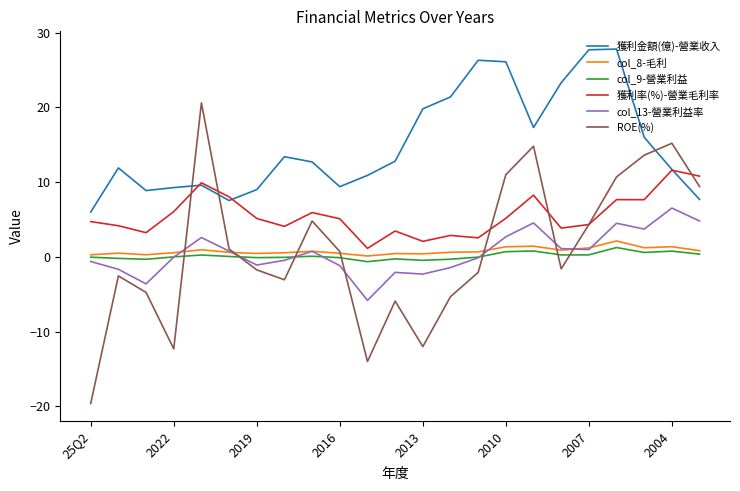

Which series has the largest range (max minus min)?

ROE(%)